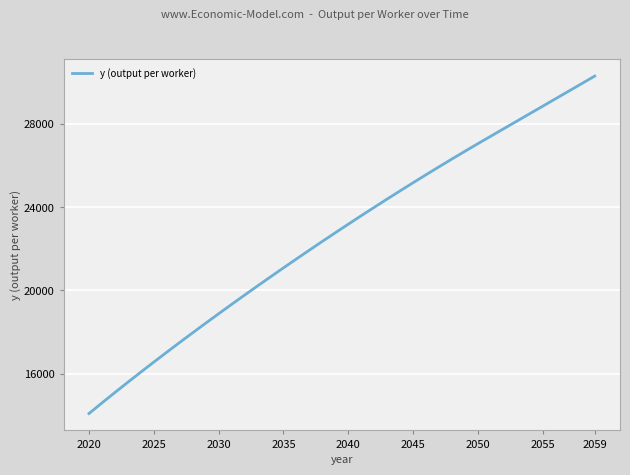

What is the maximum value shown in the chart?

30293.5